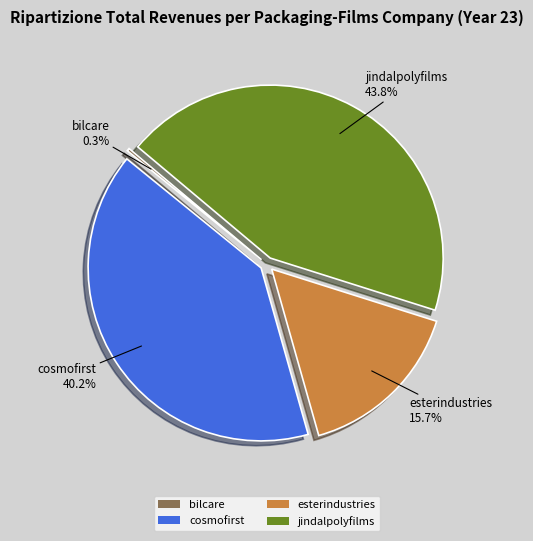

Is it true that esterindustries is 16% of the pie?

True